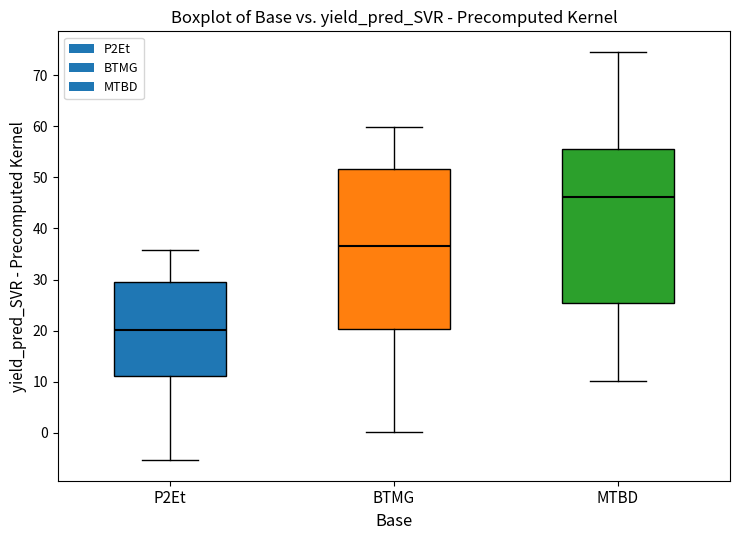

Reading left to right, read every box against the y-axis: the position of its median line, the range the box covers, and the ends of its whiskers. The values are not printed on the chart, so give them approximately, as read against the axis.

P2Et: median 20, box 11 to 30, whiskers -5 to 36
BTMG: median 37, box 20 to 52, whiskers 0 to 60
MTBD: median 46, box 25 to 56, whiskers 10 to 75